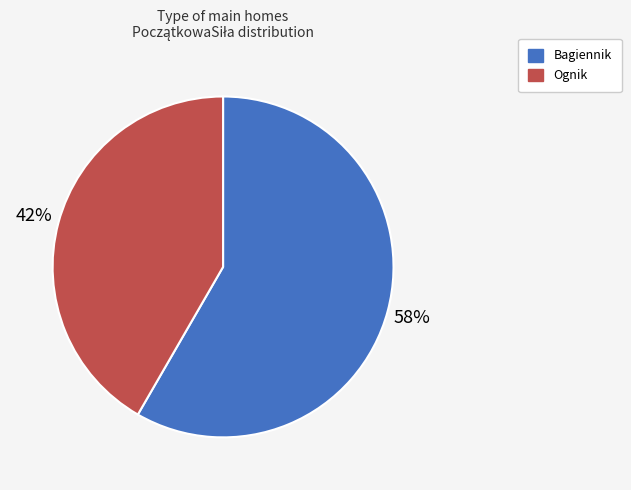

Which has a higher value, Bagiennik or Ognik?

Bagiennik